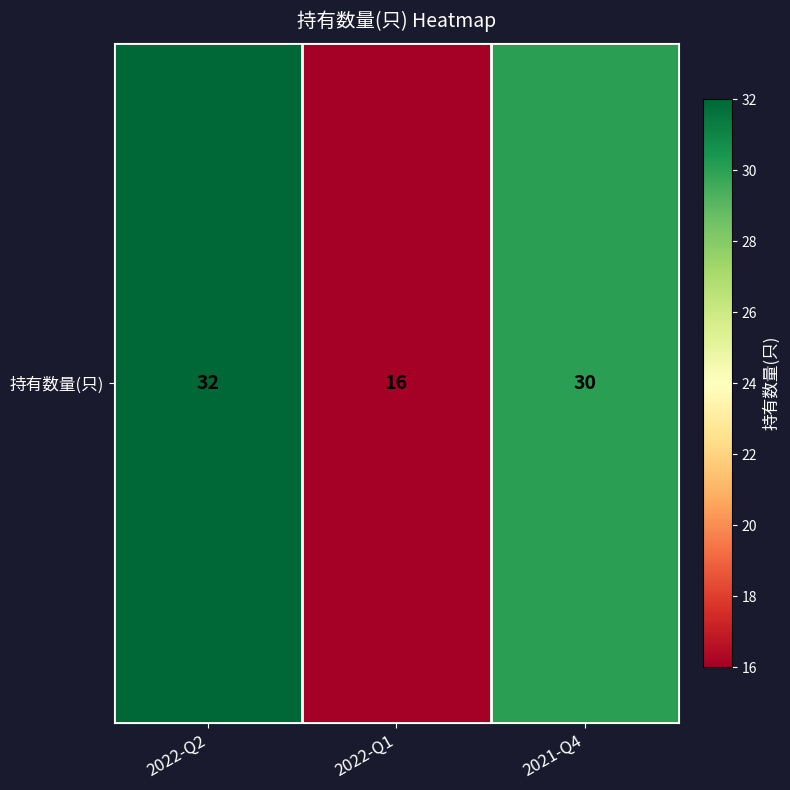

Reading left to right, extract all data points from this chart.

2022-Q2=32	2022-Q1=16	2021-Q4=30